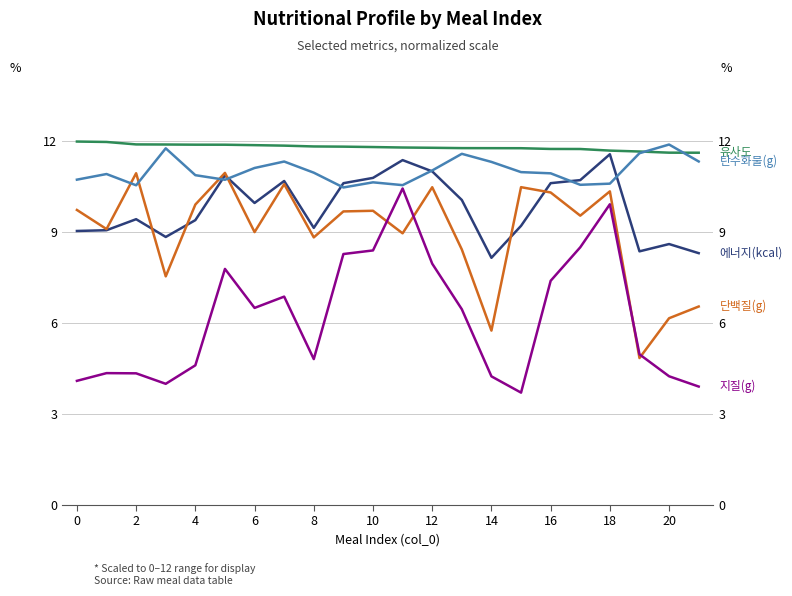

At which category does 지질(g) reach its first local valley?

6